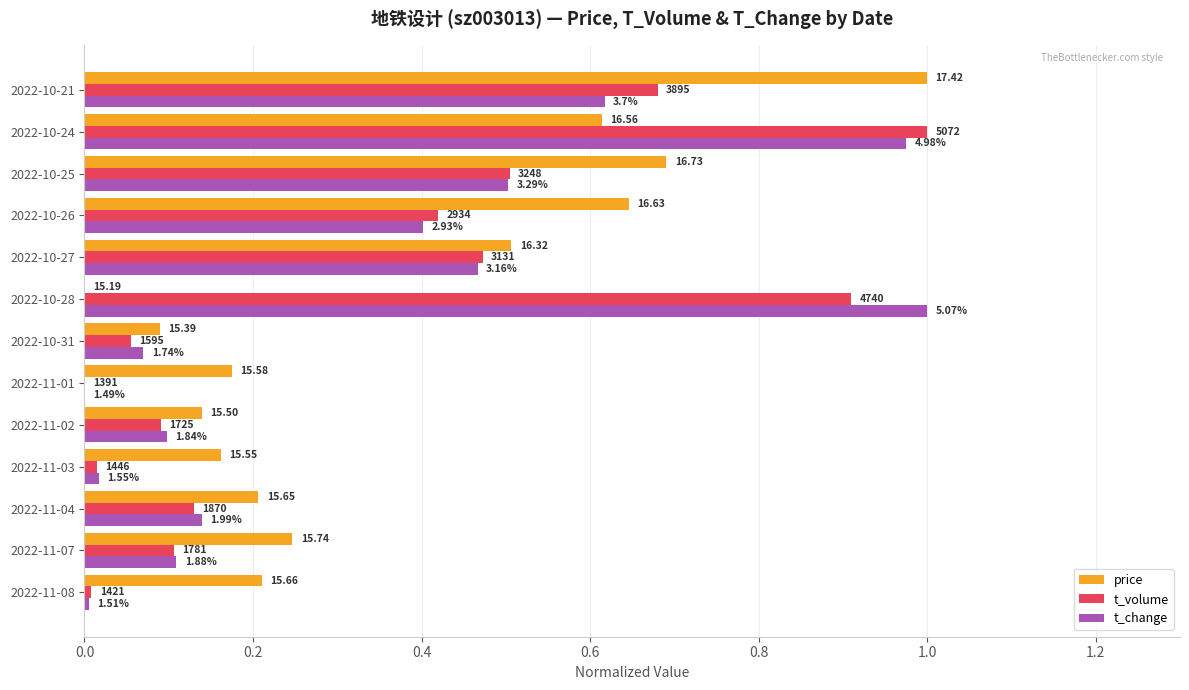

What is the value of the price bar at the 3rd from the left?

0.2